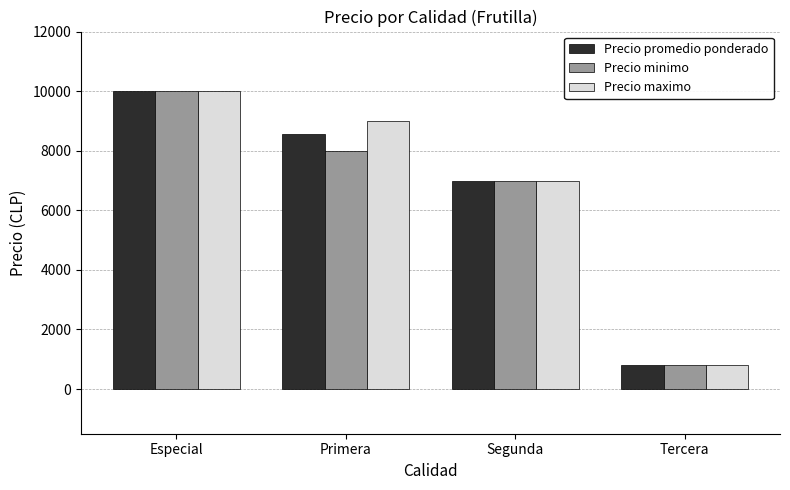

The value of Precio minimo at Segunda is 11995. True or false?

False